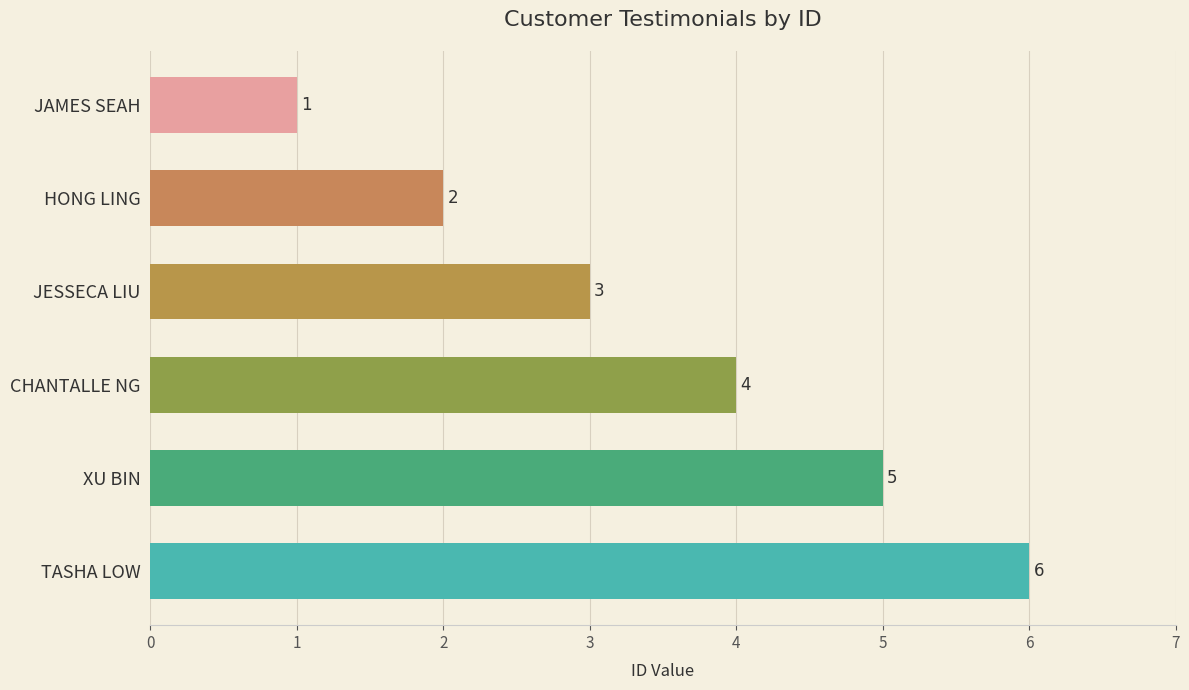

Count the number of categories in the chart.

6